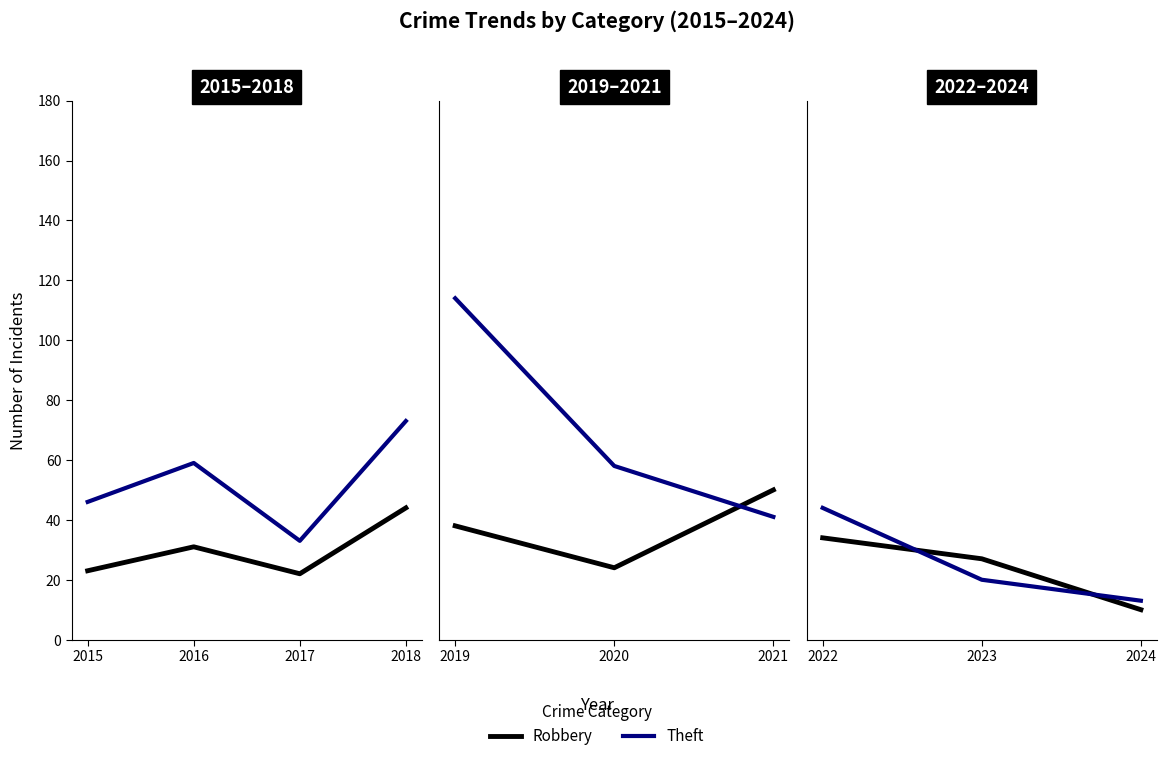

Which series has the largest total across all categories?

Theft